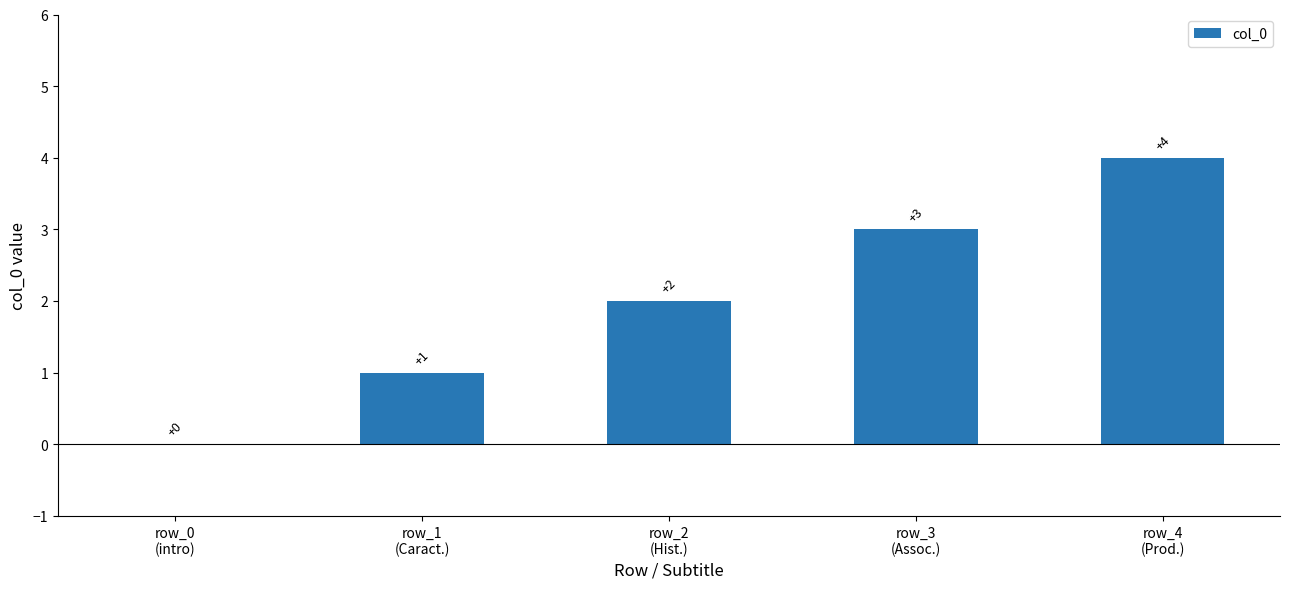

What is the maximum value shown in the chart?

4